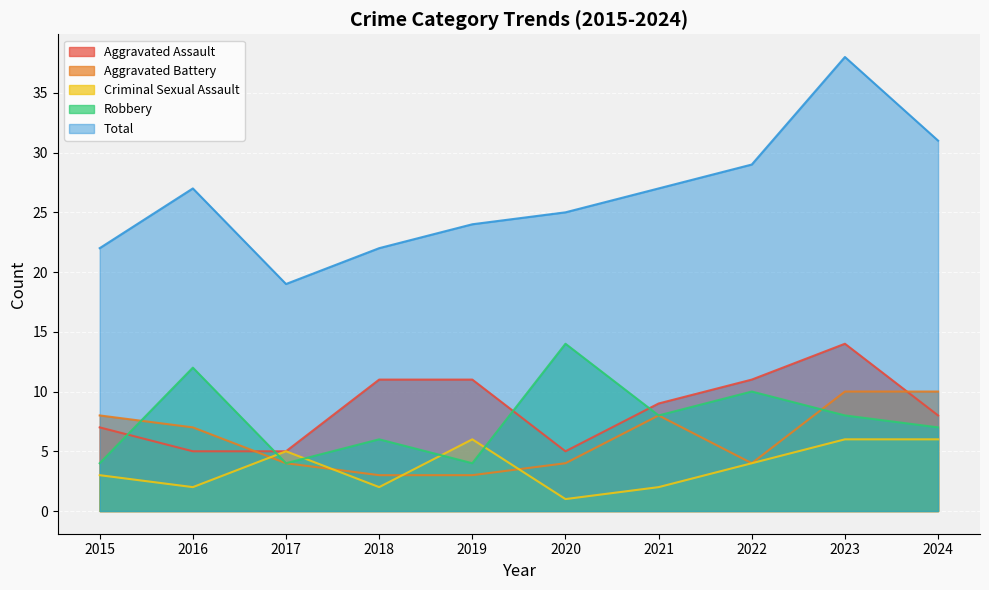

What are all the series names shown in the legend?

Aggravated Assault, Aggravated Battery, Criminal Sexual Assault, Robbery, Total